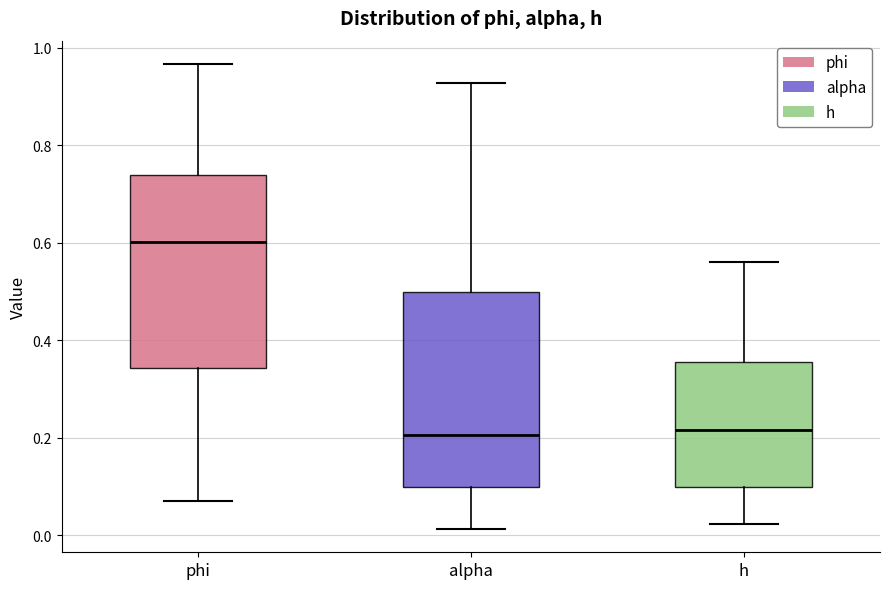

Reading left to right, transcribe this box plot: for each box, give where its median line is, the range the box spans, and where its two whiskers end, as read against the y-axis. The values are not printed on the chart, so give them approximately, as read against the axis.

phi: median 0.60, box 0.34 to 0.74, whiskers 0.08 to 0.96
alpha: median 0.20, box 0.10 to 0.50, whiskers 0.02 to 0.92
h: median 0.22, box 0.10 to 0.36, whiskers 0.02 to 0.56